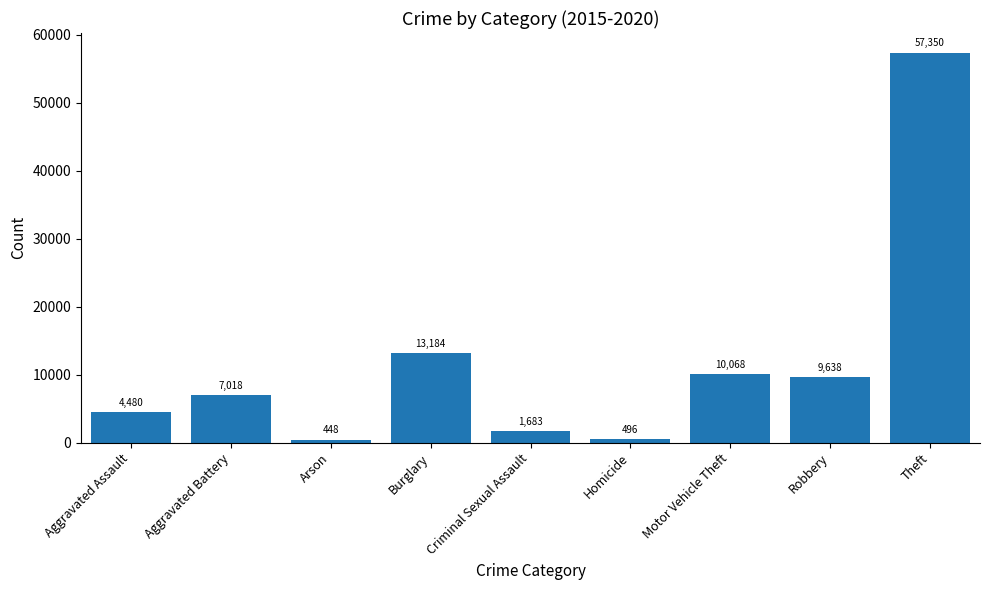

Reading left to right, list all the values displayed in this chart.

4480	7018	448	13184	1683	496	10068	9638	57350